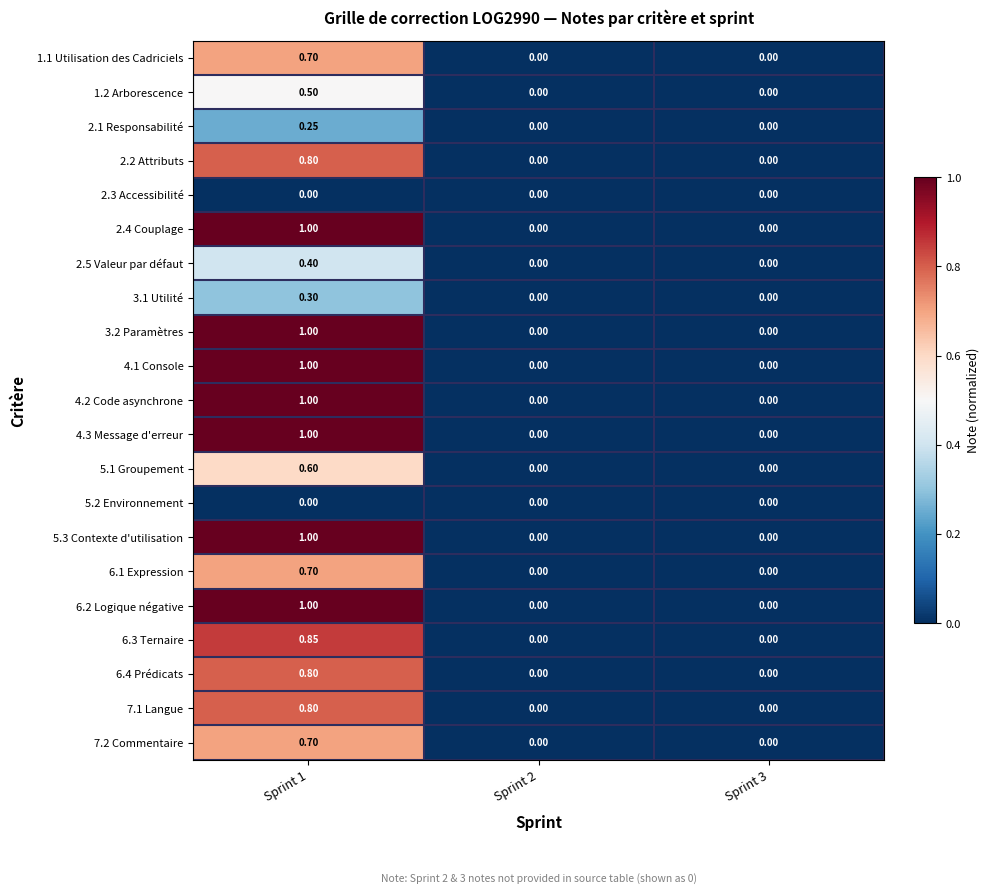

Reading left to right, what are all the values shown in this chart?

1.1 Utilisation des Cadriciels: Sprint 1=0.7	Sprint 2=0.0	Sprint 3=0.0
1.2 Arborescence: Sprint 1=0.5	Sprint 2=0.0	Sprint 3=0.0
2.1 Responsabilité: Sprint 1=0.2	Sprint 2=0.0	Sprint 3=0.0
2.2 Attributs: Sprint 1=0.8	Sprint 2=0.0	Sprint 3=0.0
2.3 Accessibilité: Sprint 1=0.0	Sprint 2=0.0	Sprint 3=0.0
2.4 Couplage: Sprint 1=1.0	Sprint 2=0.0	Sprint 3=0.0
2.5 Valeur par défaut: Sprint 1=0.4	Sprint 2=0.0	Sprint 3=0.0
3.1 Utilité: Sprint 1=0.3	Sprint 2=0.0	Sprint 3=0.0
3.2 Paramètres: Sprint 1=1.0	Sprint 2=0.0	Sprint 3=0.0
4.1 Console: Sprint 1=1.0	Sprint 2=0.0	Sprint 3=0.0
4.2 Code asynchrone: Sprint 1=1.0	Sprint 2=0.0	Sprint 3=0.0
4.3 Message d'erreur: Sprint 1=1.0	Sprint 2=0.0	Sprint 3=0.0
5.1 Groupement: Sprint 1=0.6	Sprint 2=0.0	Sprint 3=0.0
5.2 Environnement: Sprint 1=0.0	Sprint 2=0.0	Sprint 3=0.0
5.3 Contexte d'utilisation: Sprint 1=1.0	Sprint 2=0.0	Sprint 3=0.0
6.1 Expression: Sprint 1=0.7	Sprint 2=0.0	Sprint 3=0.0
6.2 Logique négative: Sprint 1=1.0	Sprint 2=0.0	Sprint 3=0.0
6.3 Ternaire: Sprint 1=0.8	Sprint 2=0.0	Sprint 3=0.0
6.4 Prédicats: Sprint 1=0.8	Sprint 2=0.0	Sprint 3=0.0
7.1 Langue: Sprint 1=0.8	Sprint 2=0.0	Sprint 3=0.0
7.2 Commentaire: Sprint 1=0.7	Sprint 2=0.0	Sprint 3=0.0